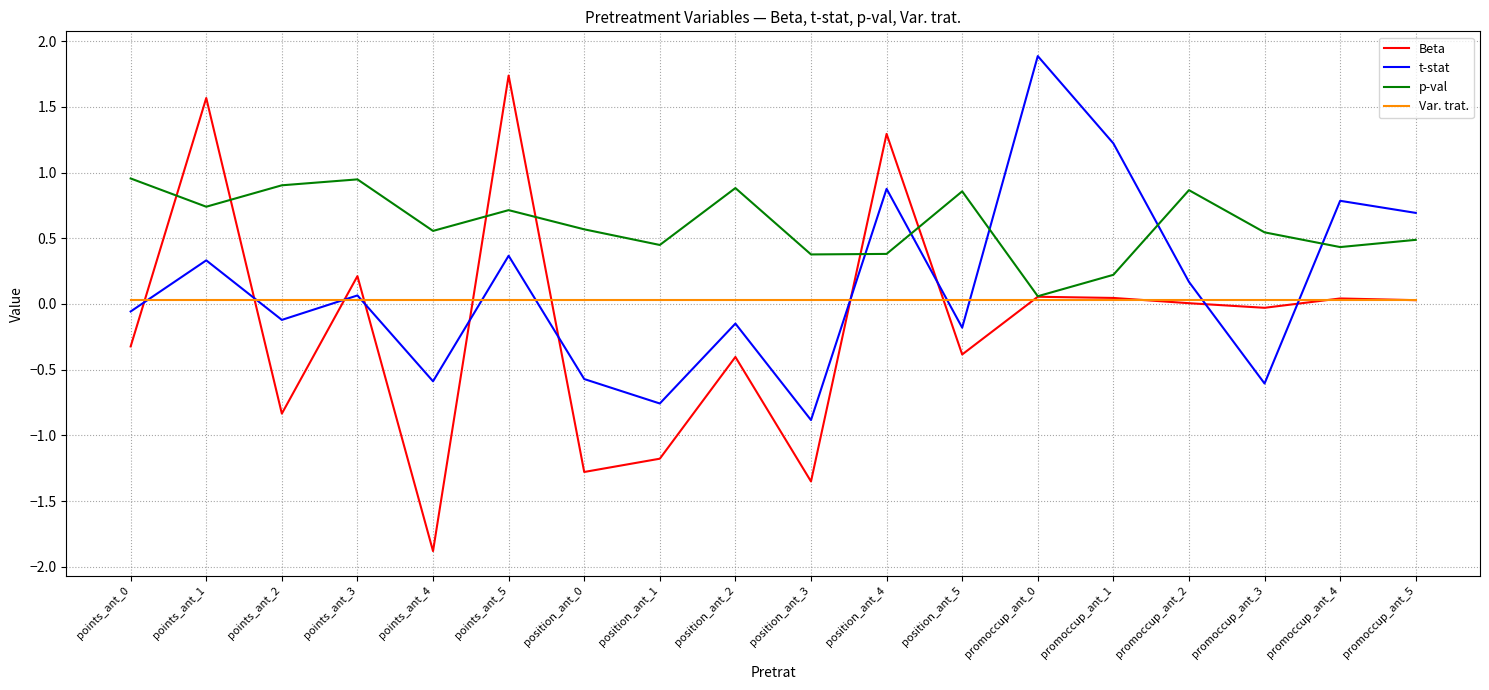

How many lines are shown in the chart?

4